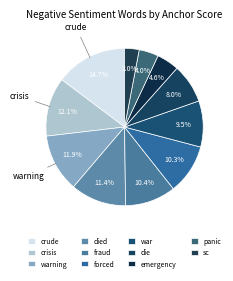

How many segments does this pie chart have?

11